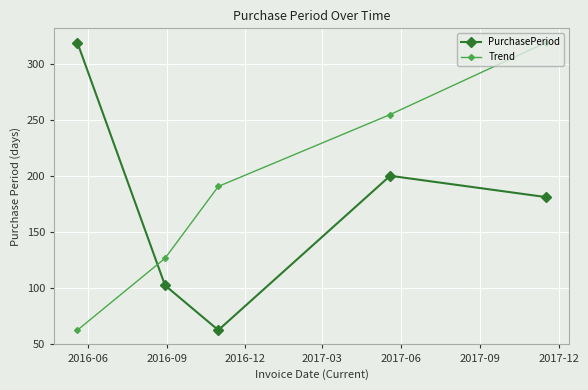

In PurchasePeriod, how many points are lower than both neighbors (excluding endpoints)?

1